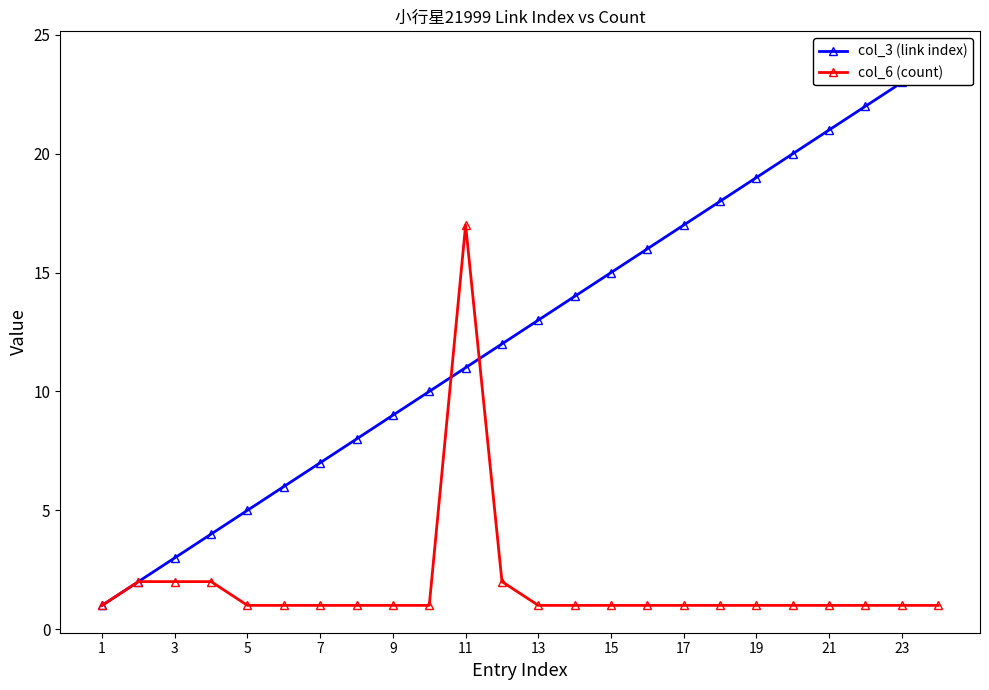

Rank the series by their maximum value, from highest to lowest.

col_3 (link index), col_6 (count)